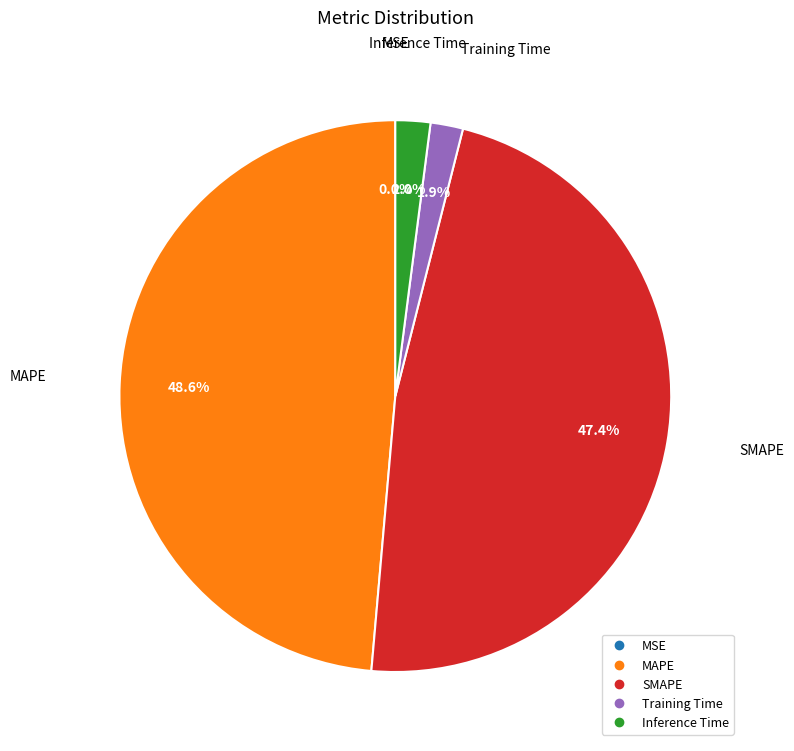

To the nearest percent, what is the difference between the largest and smallest slice percentages?

49%